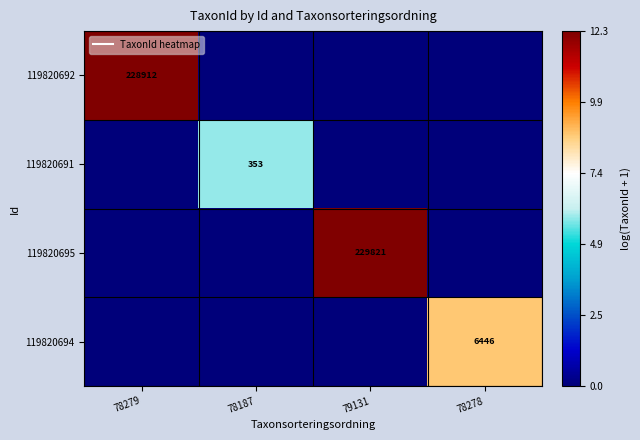

Which category has the highest value in the 119820694 series?

78278